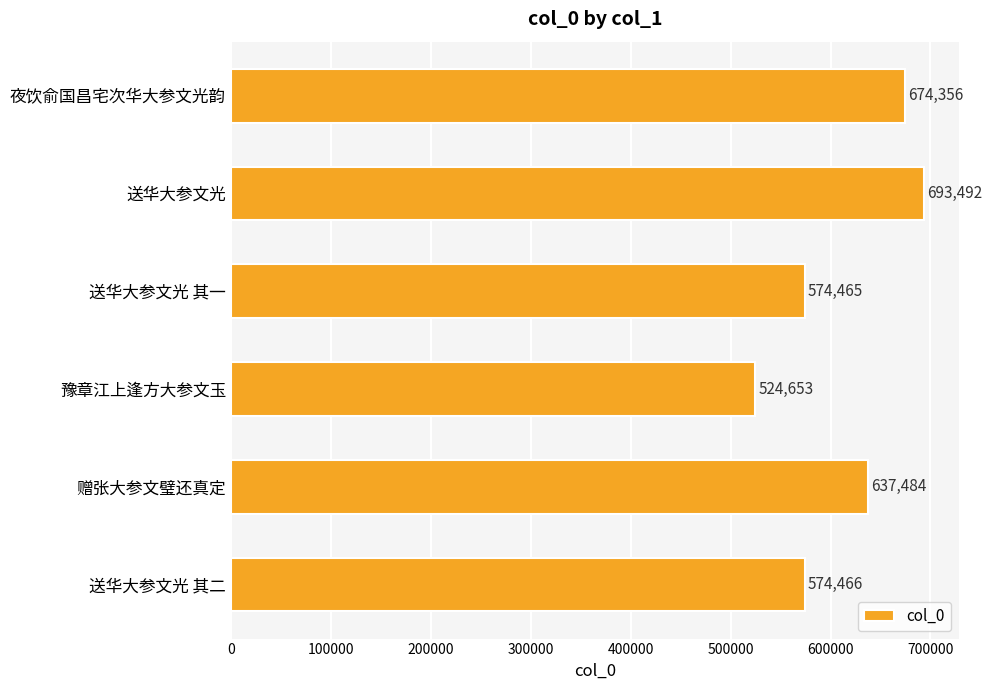

What is the difference between the second highest and minimum values?

149703